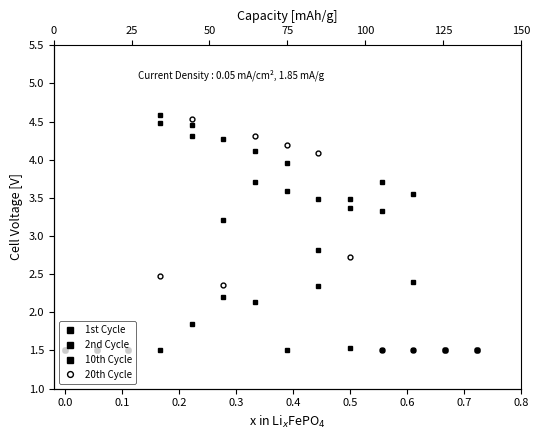

Where is the first local minimum for 10th Cycle?

0.5